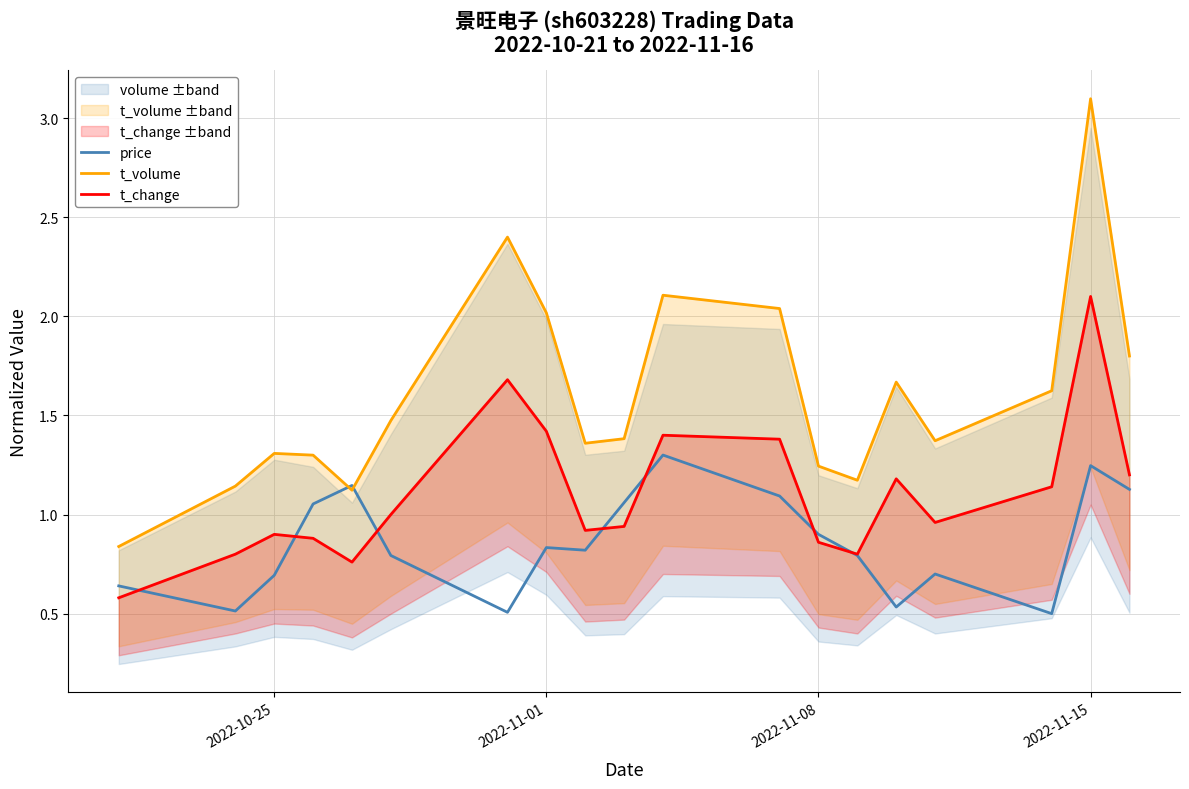

In t_change, how many points are higher than both neighbors (excluding endpoints)?

5